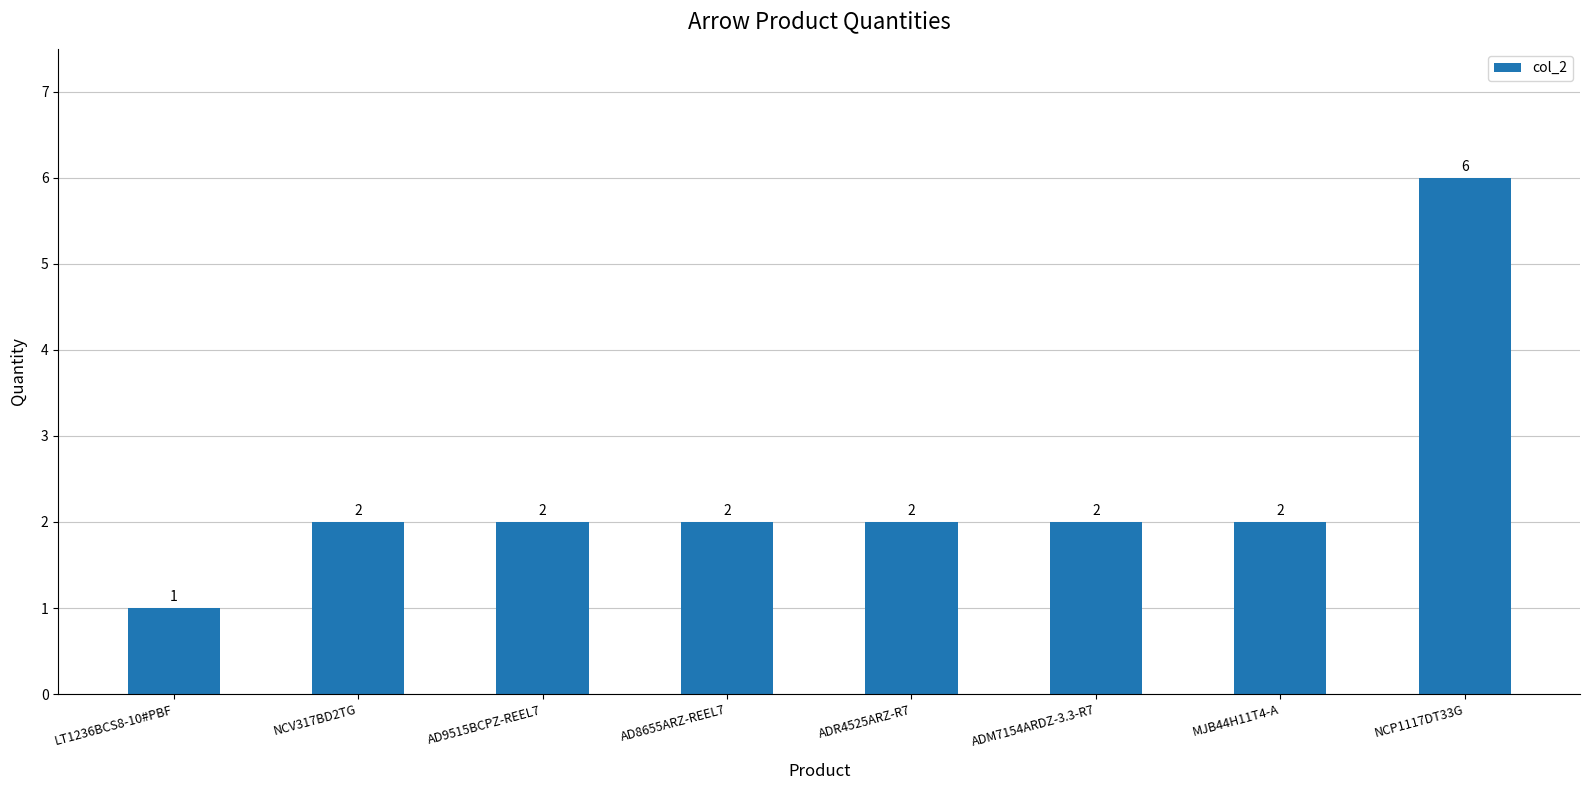

How many categories are shown in the chart?

8